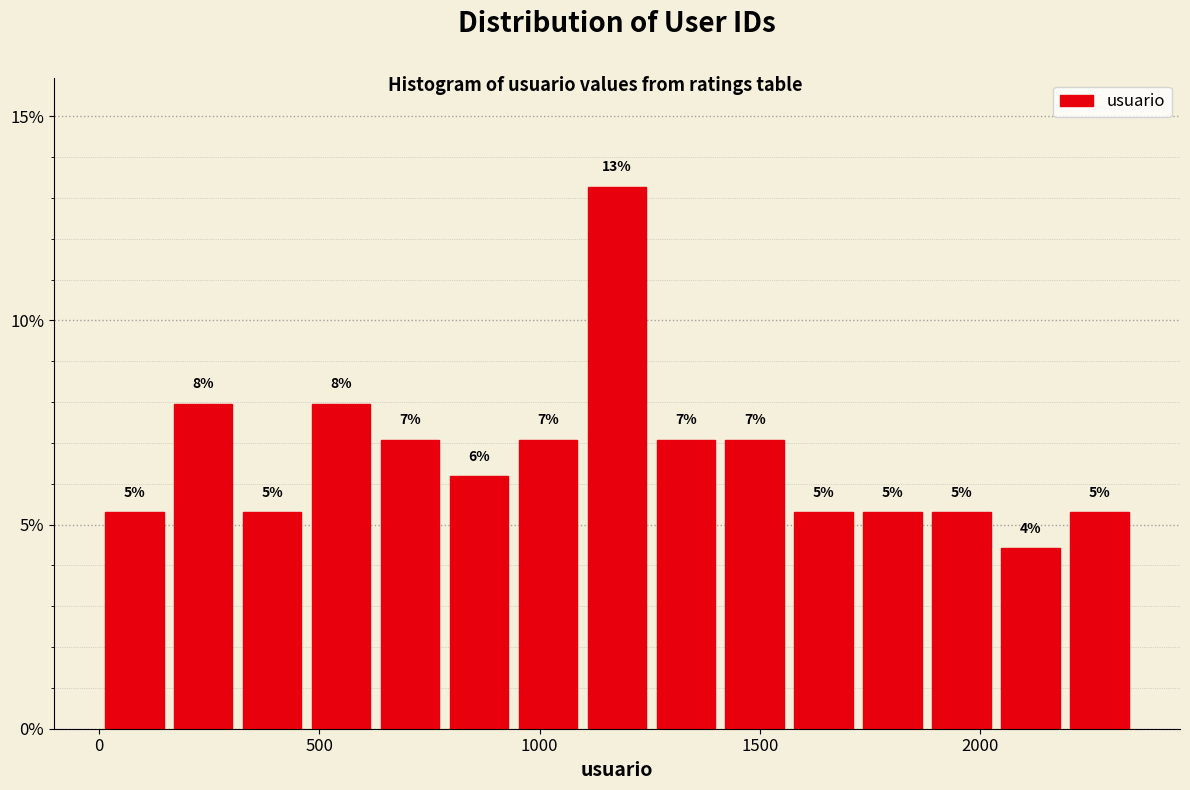

Around what value on the x-axis is the tallest bar? Give the approximate position of its centre, as read against the axis.

1200